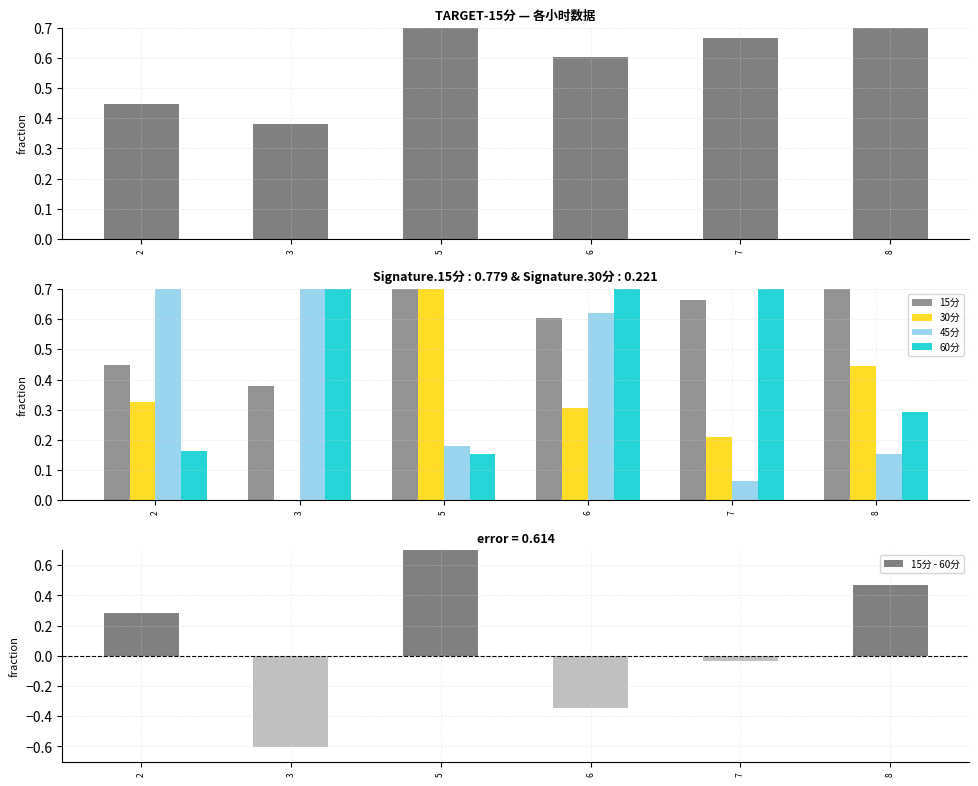

At how many categories does at least one series exceed 0?

6